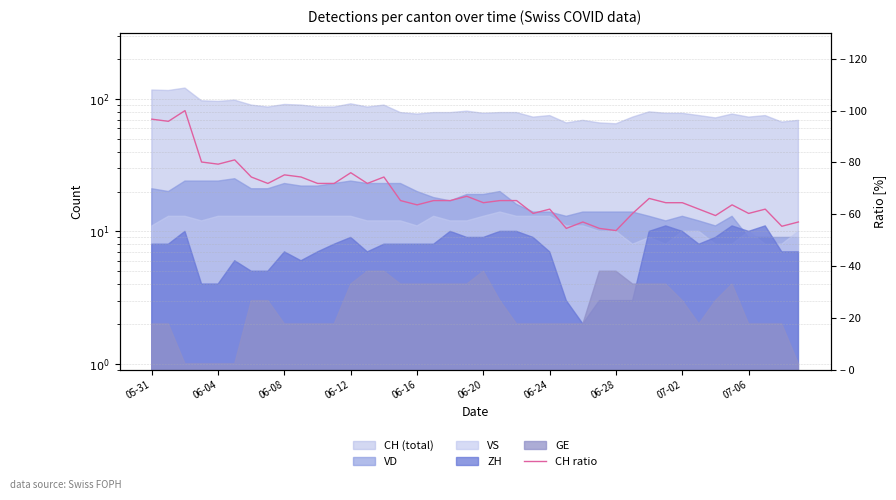

Where does the data first go above 65?

05-31